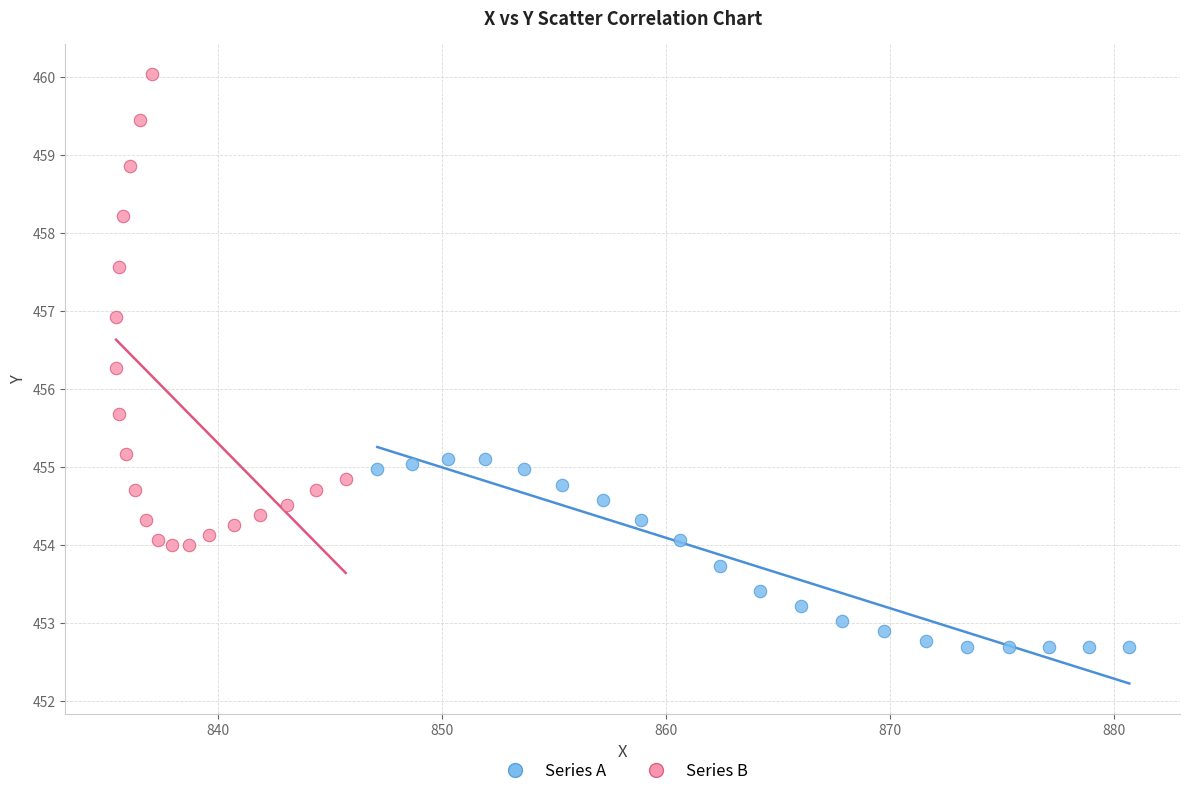

Which series has the widest spread of Y values?

Series B